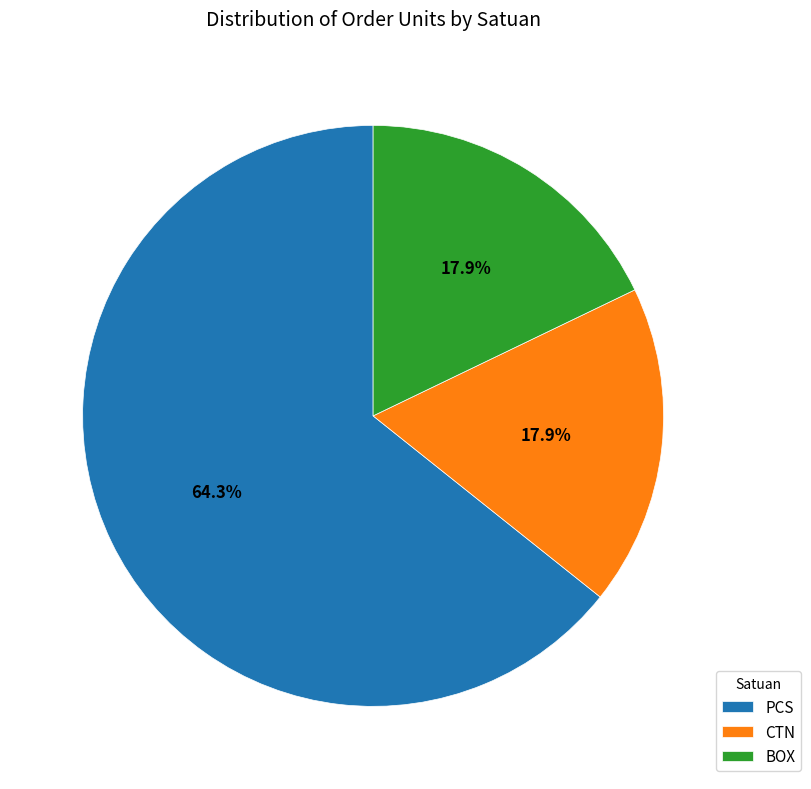

To the nearest percent, what is the combined percentage of BOX and PCS?

82%